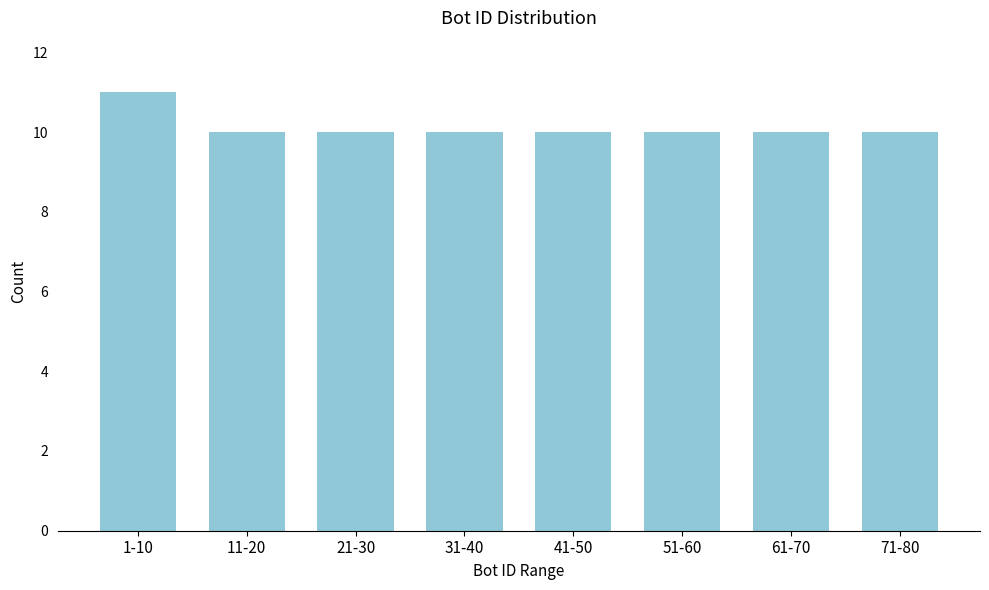

Reading left to right, extract all data points from this chart.

11	10	10	10	10	10	10	10